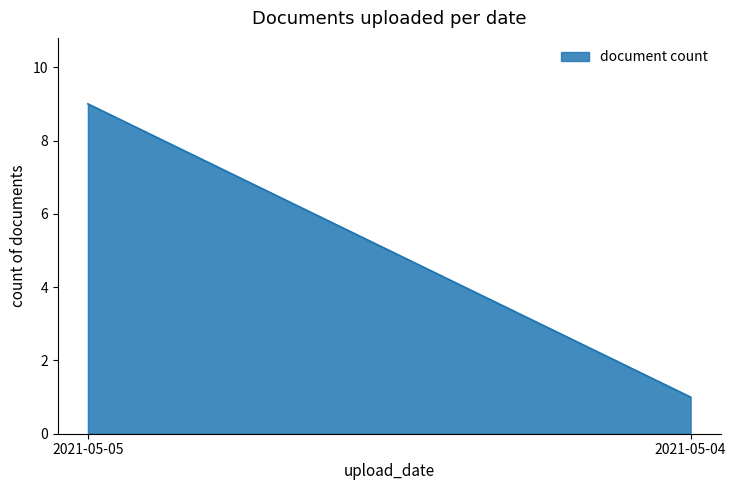

Which label corresponds to the largest value in the chart?

2021-05-05